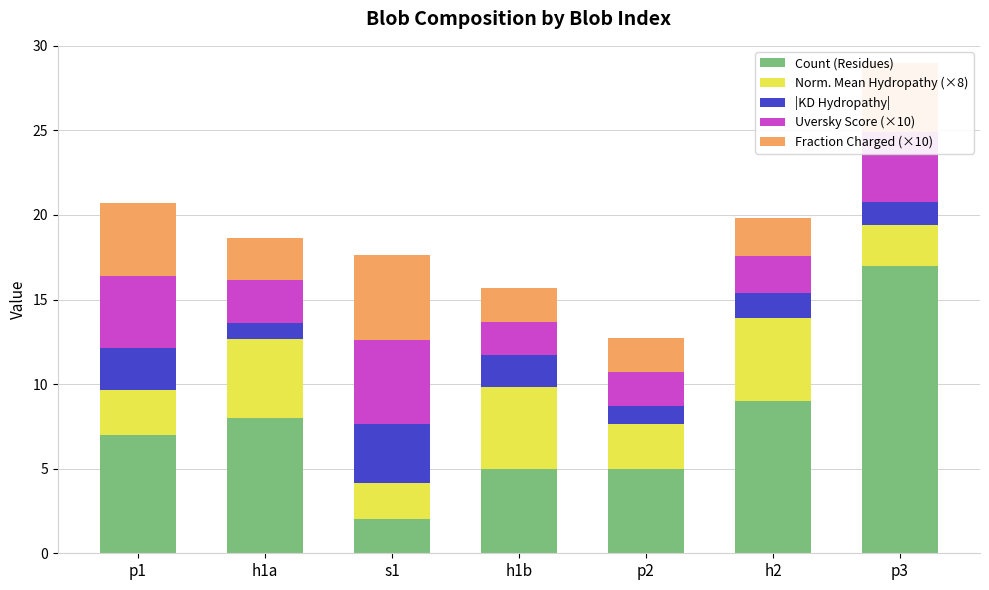

What is the sum of the Count (Residues) values at p2 and s1?

7.0